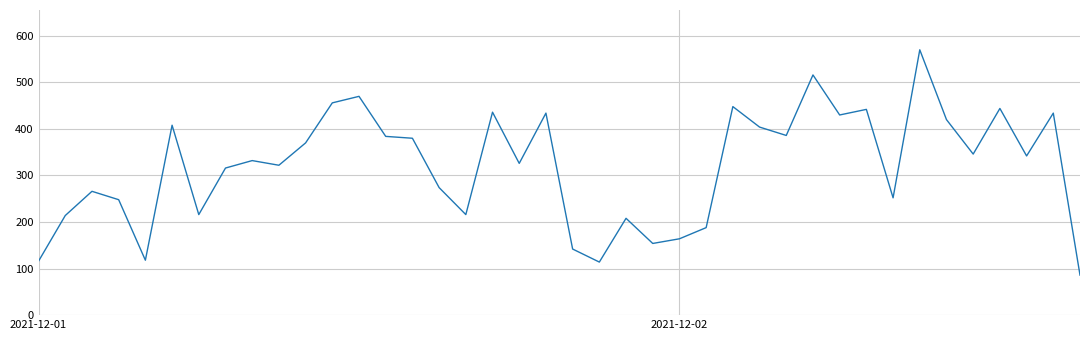

What is the smallest value displayed?

86